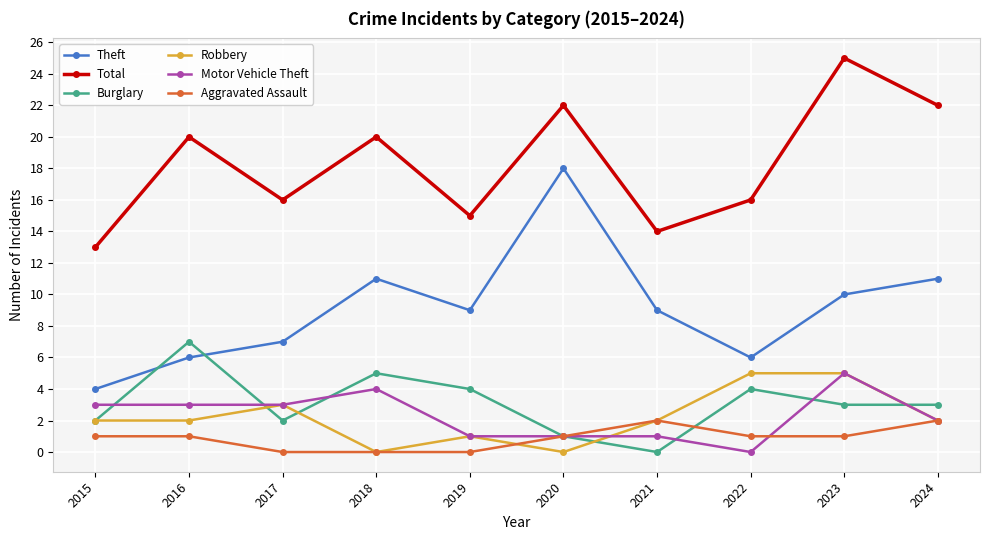

What is the sum of the Burglary values at 2023 and 2024?

6